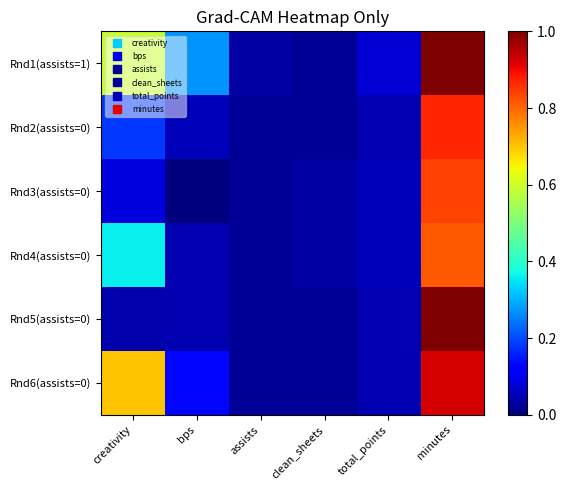

Between assists and total_points, which is larger?

total_points